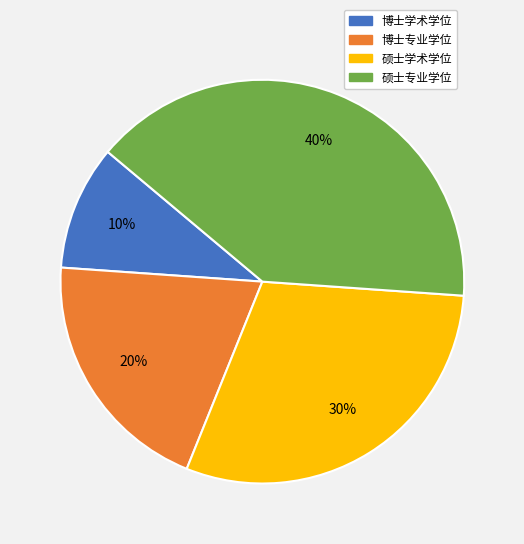

What is the ratio of the value at 硕士学术学位 to the value at 博士学术学位?

3.0